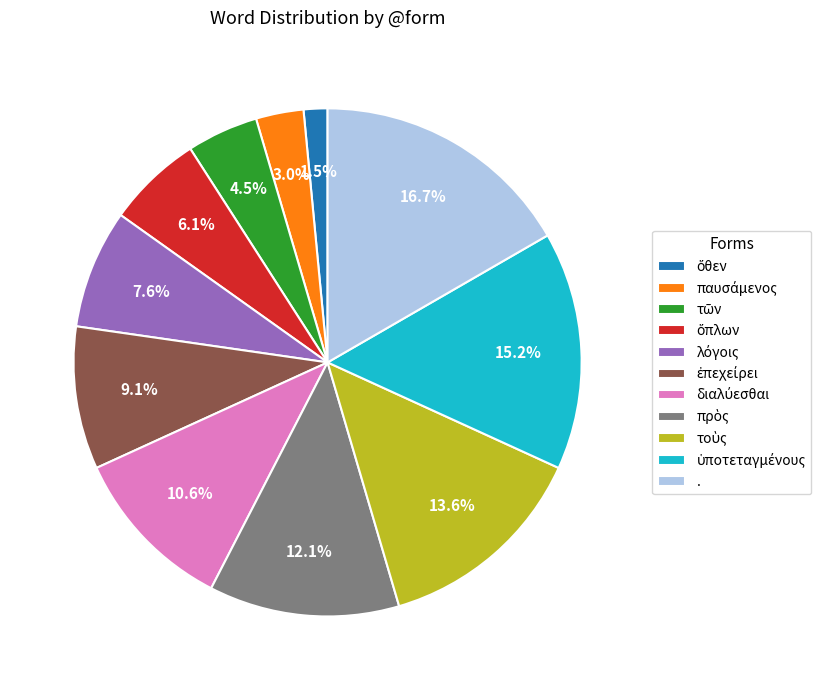

What is the largest slice in the pie chart?

.